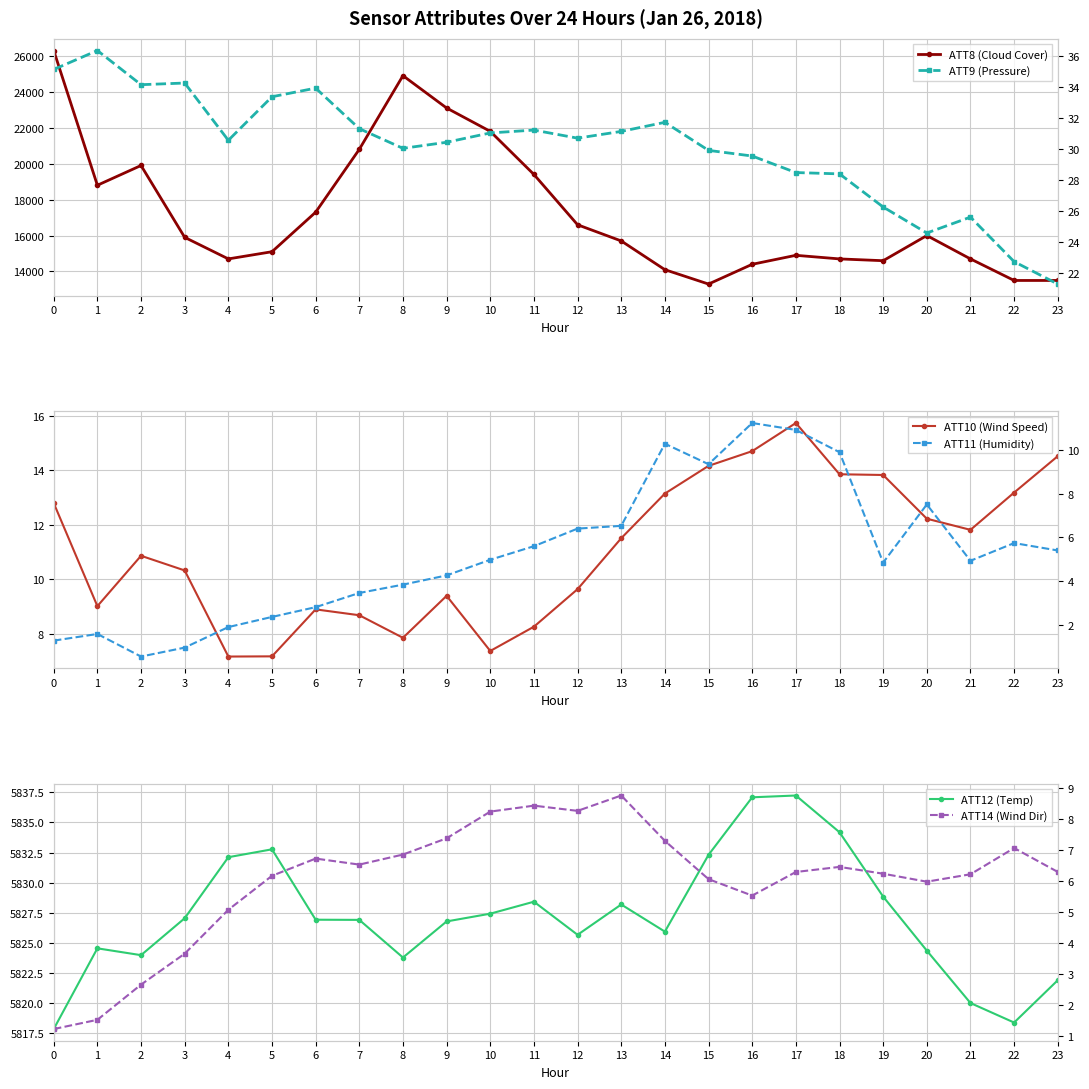

True or false: ATT8 (Cloud Cover) and ATT12 (Temp) cross at least once.

False